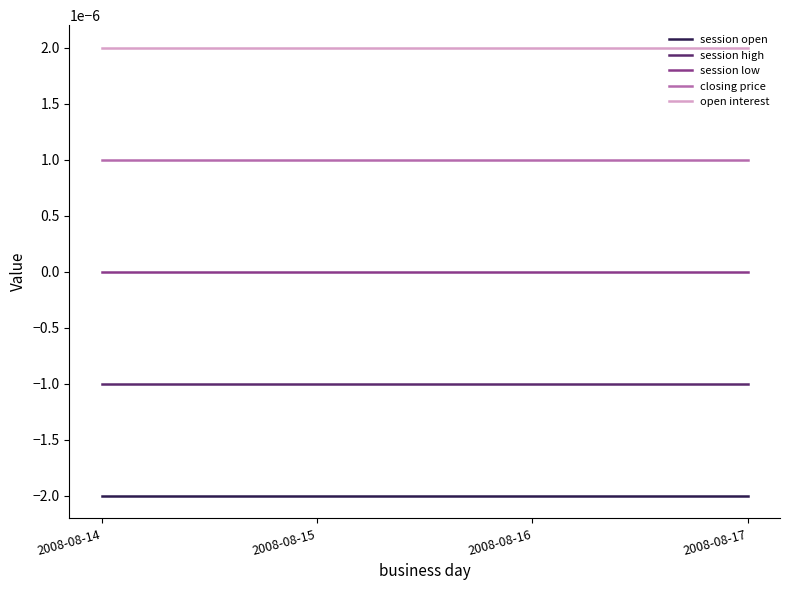

How many lines are shown in the chart?

5